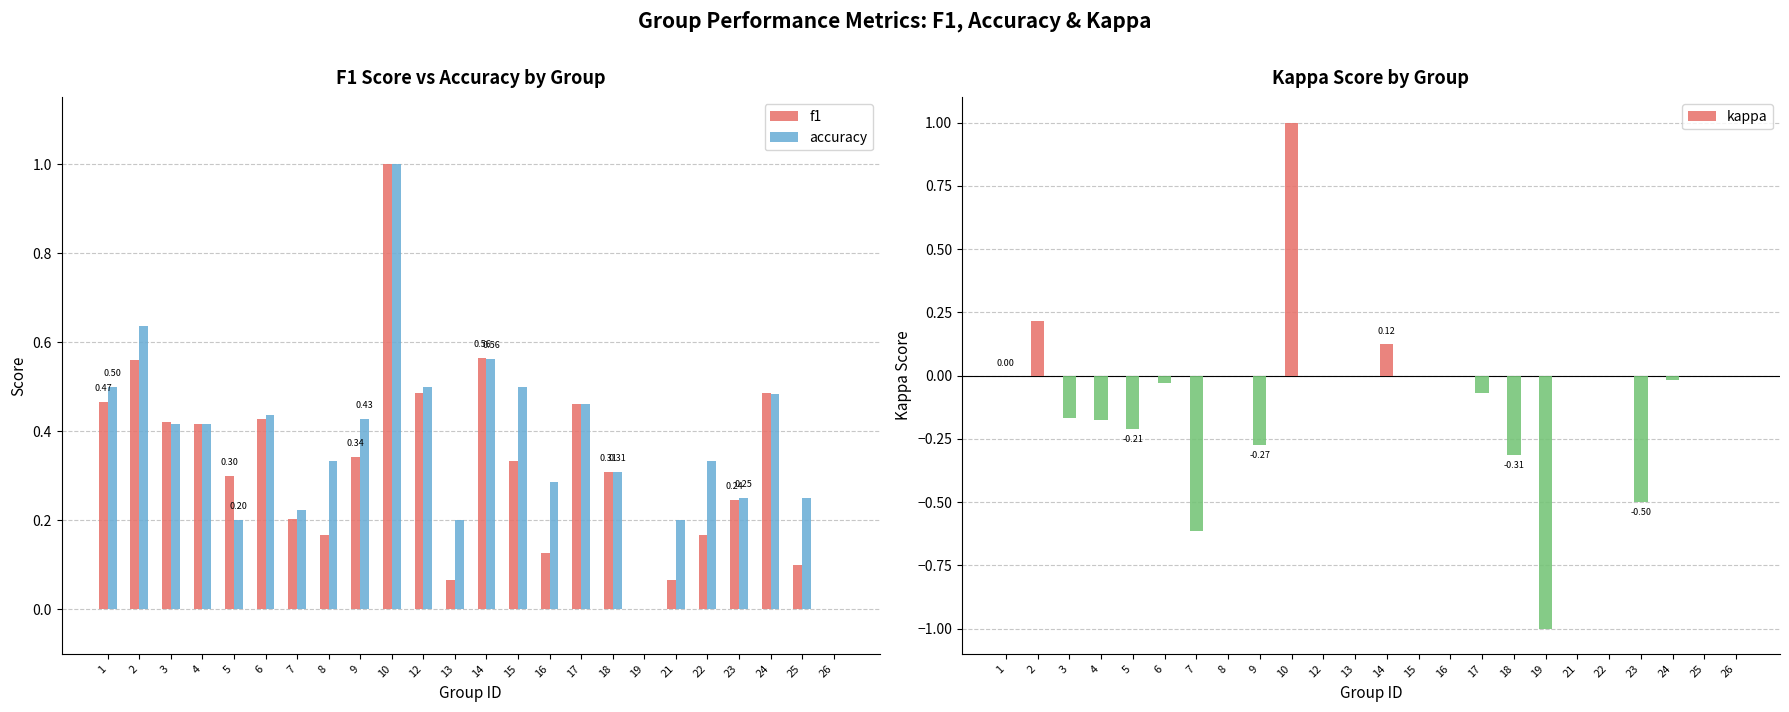

At how many categories does at least one series exceed 0?

22